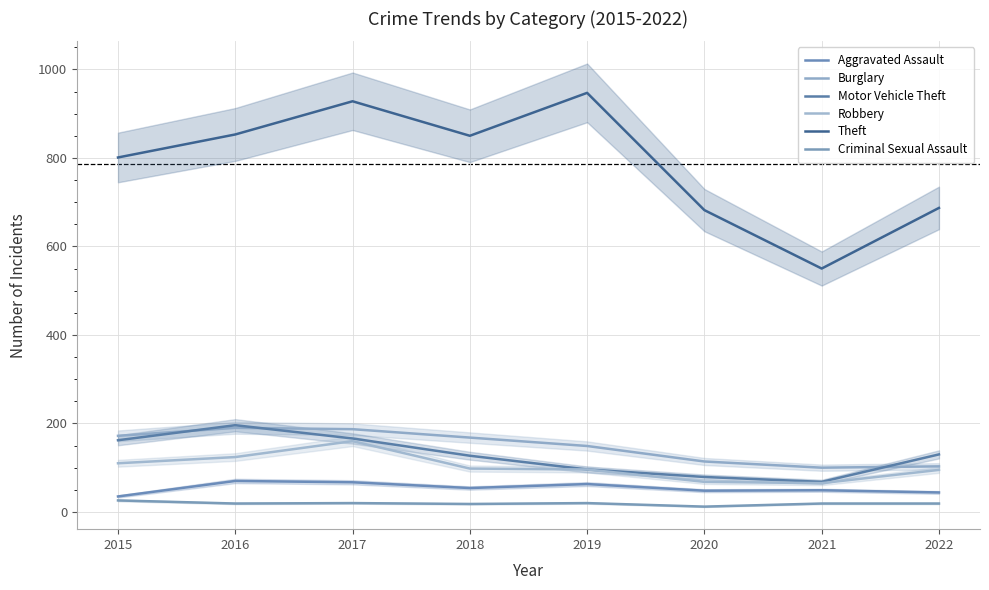

List the labels in order of Aggravated Assault value, largest first.

2016, 2017, 2019, 2018, 2021, 2020, 2022, 2015